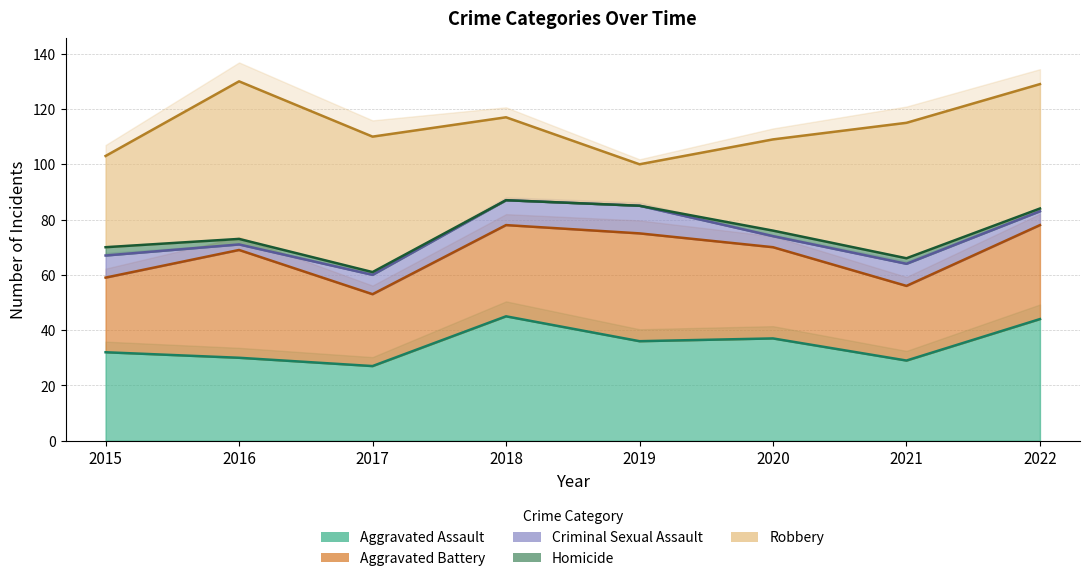

What is the approximate value of Aggravated Assault at 2015?

32